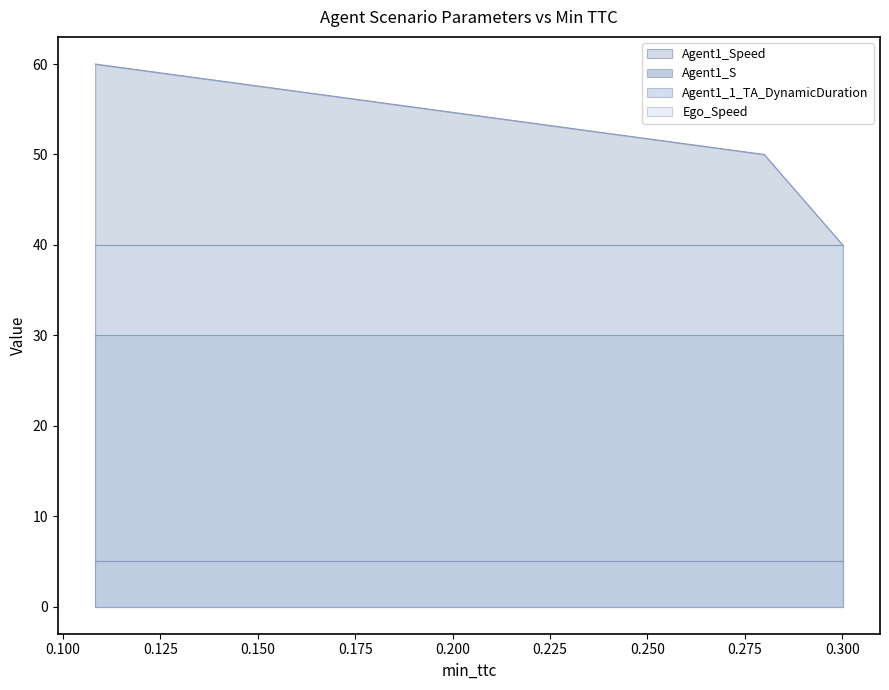

Rank the series by their maximum value, from highest to lowest.

Agent1_Speed, Ego_Speed, Agent1_S, Agent1_1_TA_DynamicDuration